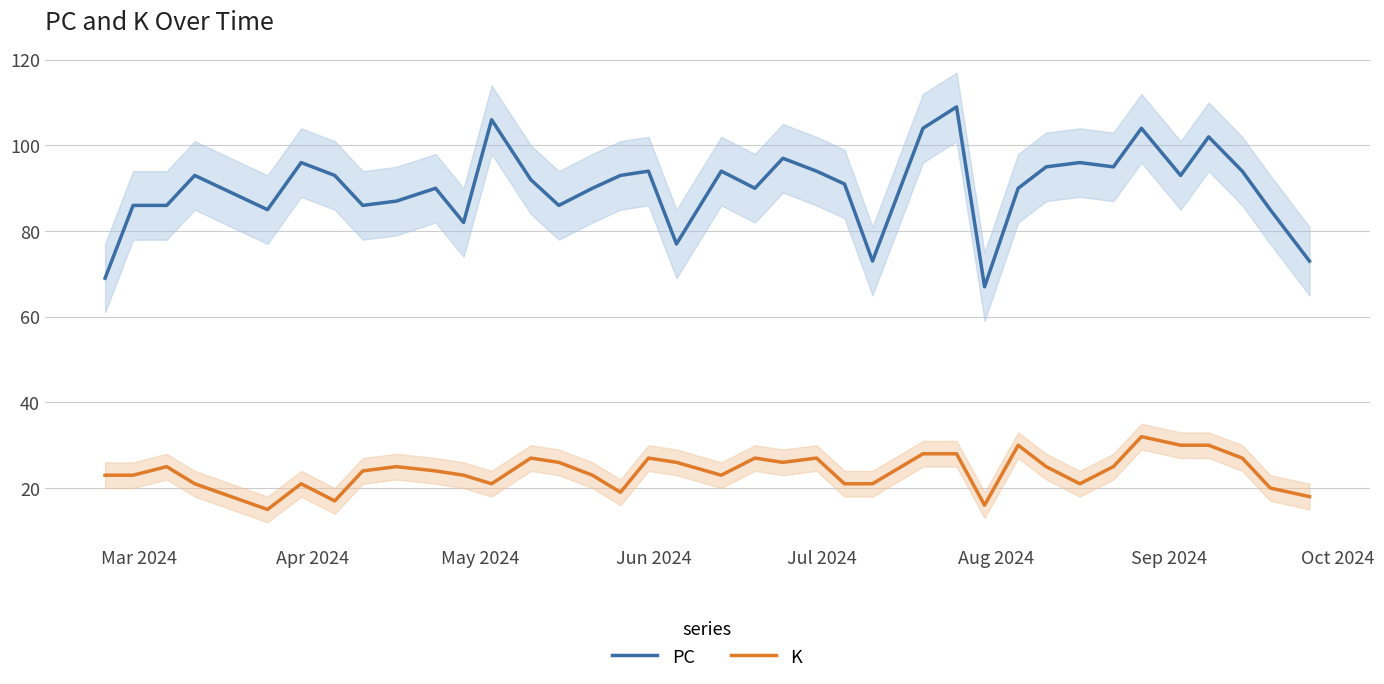

What is the difference between the maximum and minimum values in the PC series?

42